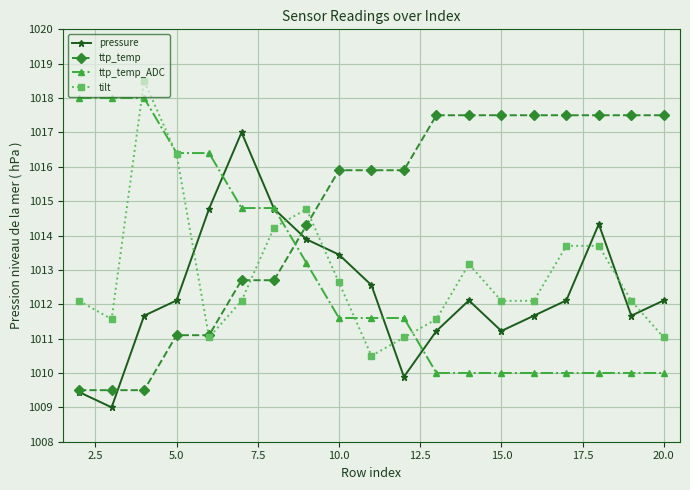

True or false: tilt and pressure cross at least once.

True